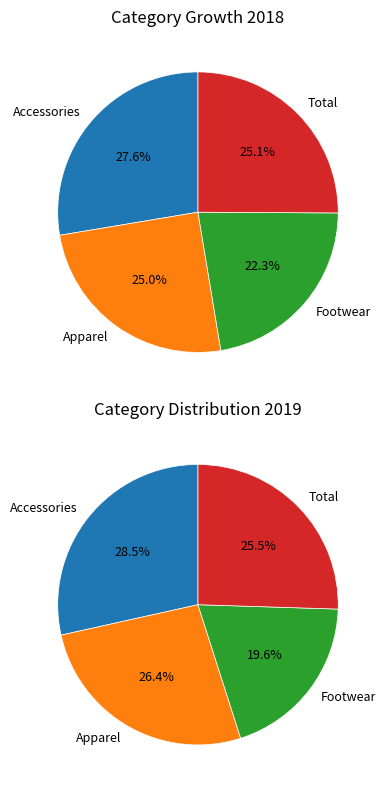

The Total slice represents 25% of the pie. True or false?

True